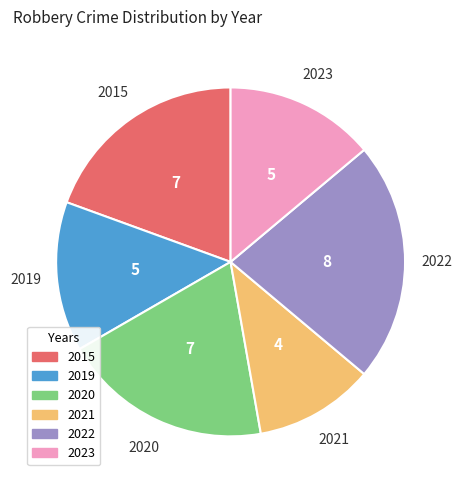

How many slices are in this pie chart?

6